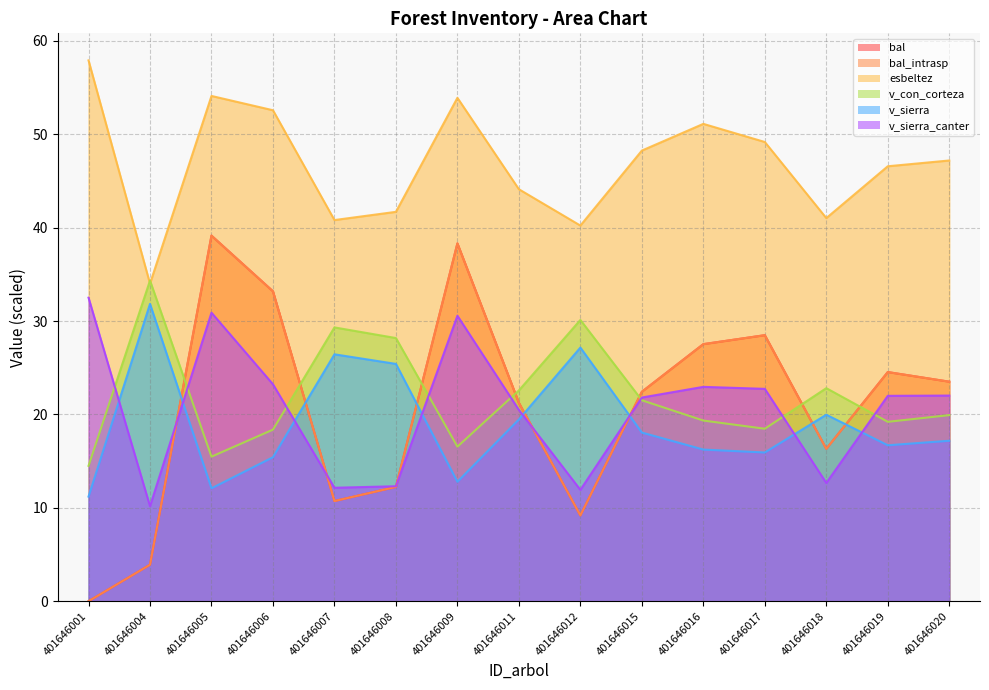

Where does the bal series first go above 22?

401646005